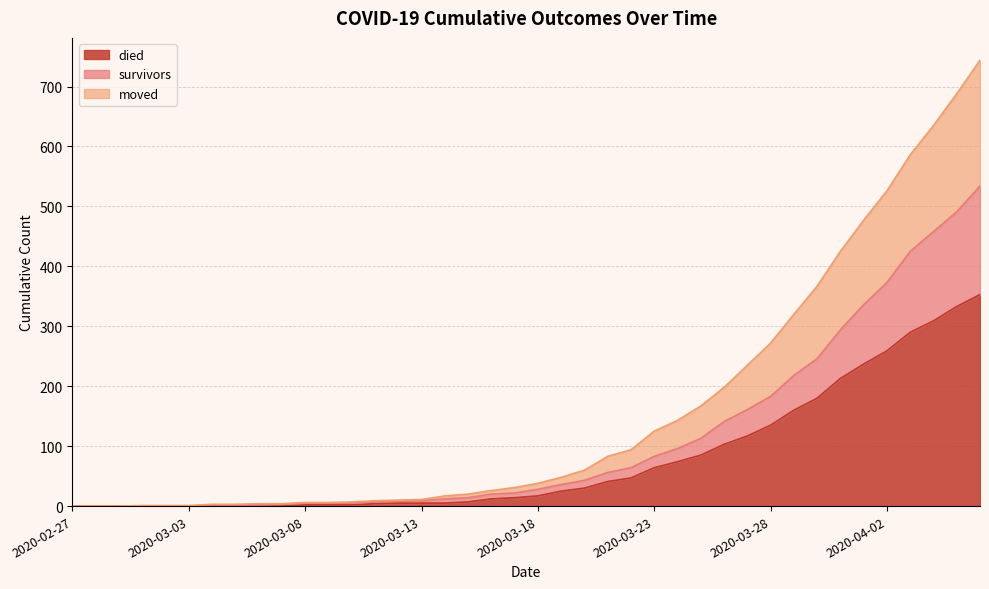

At which label is survivors closest to 267?

2020-03-30